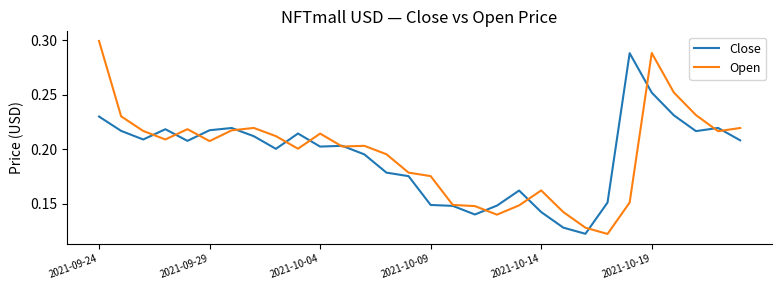

Which series has the widest spread of values?

Open